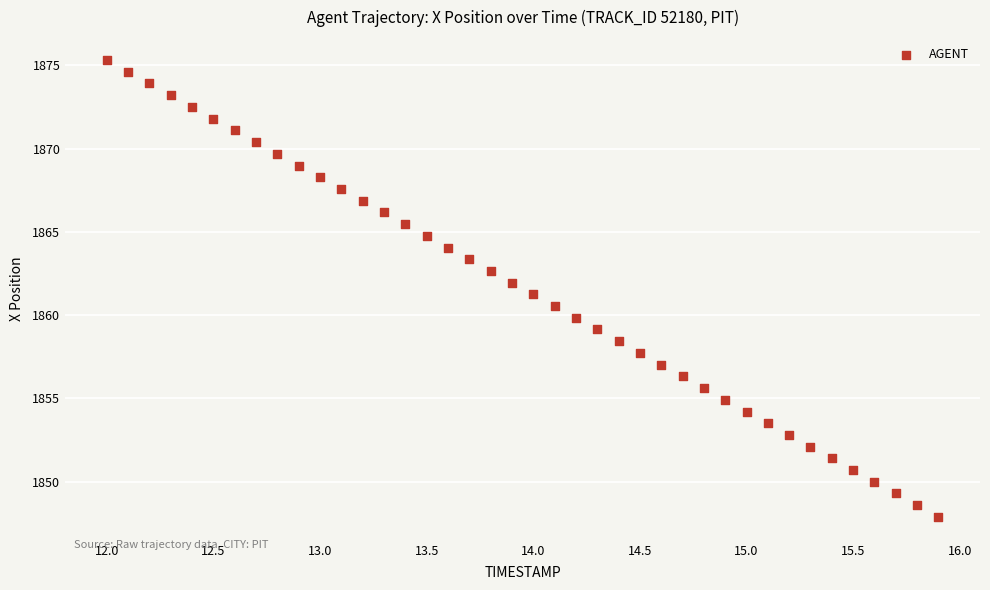

What is the range of X values (max minus min)?

3.9